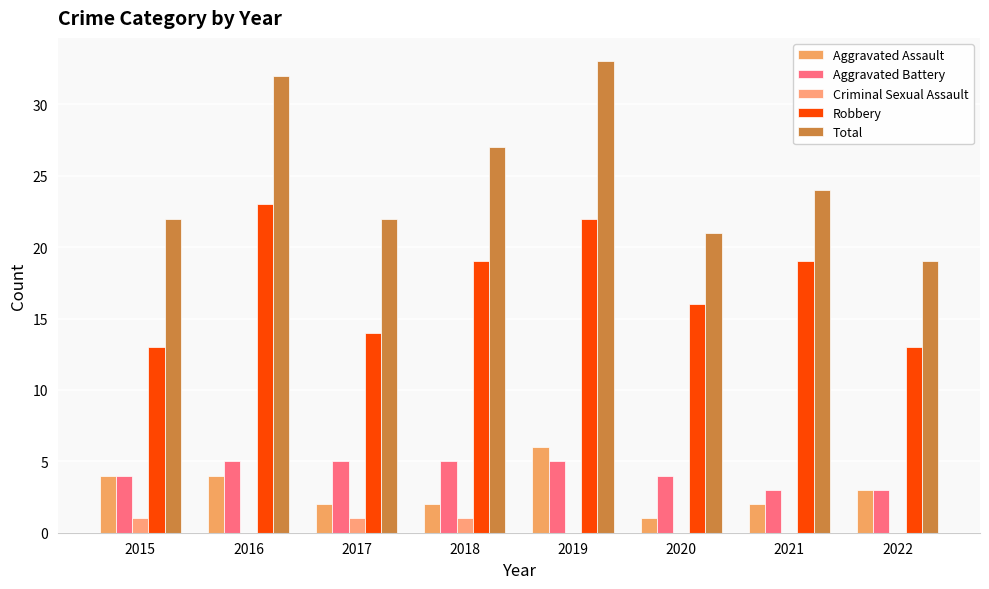

How many Criminal Sexual Assault values are between 0 and 1?

8